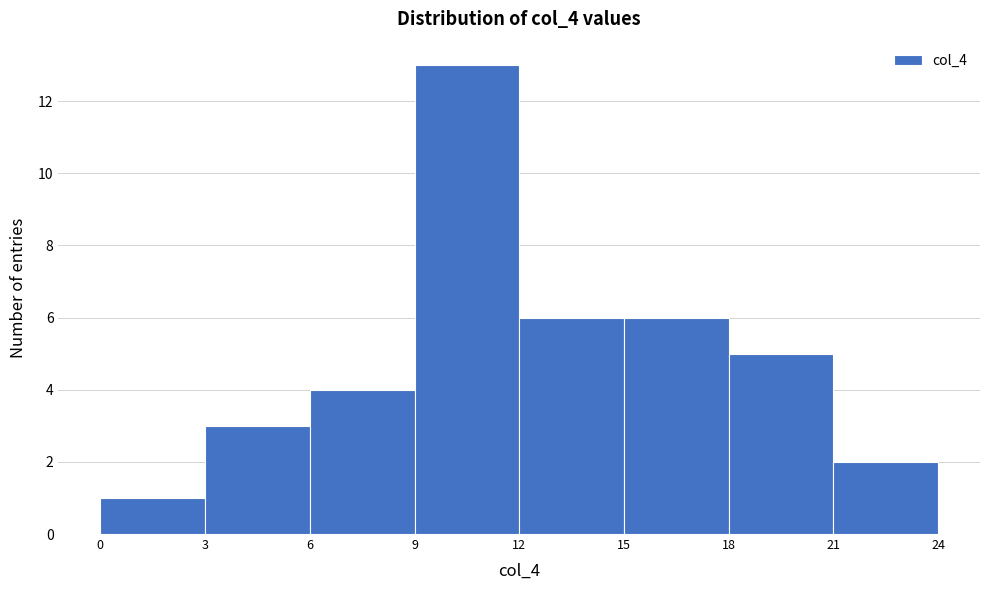

What is the height of the bar covering 9 to 12 on the x-axis? The values are not printed on the chart, so give them approximately, as read against the axis.

13